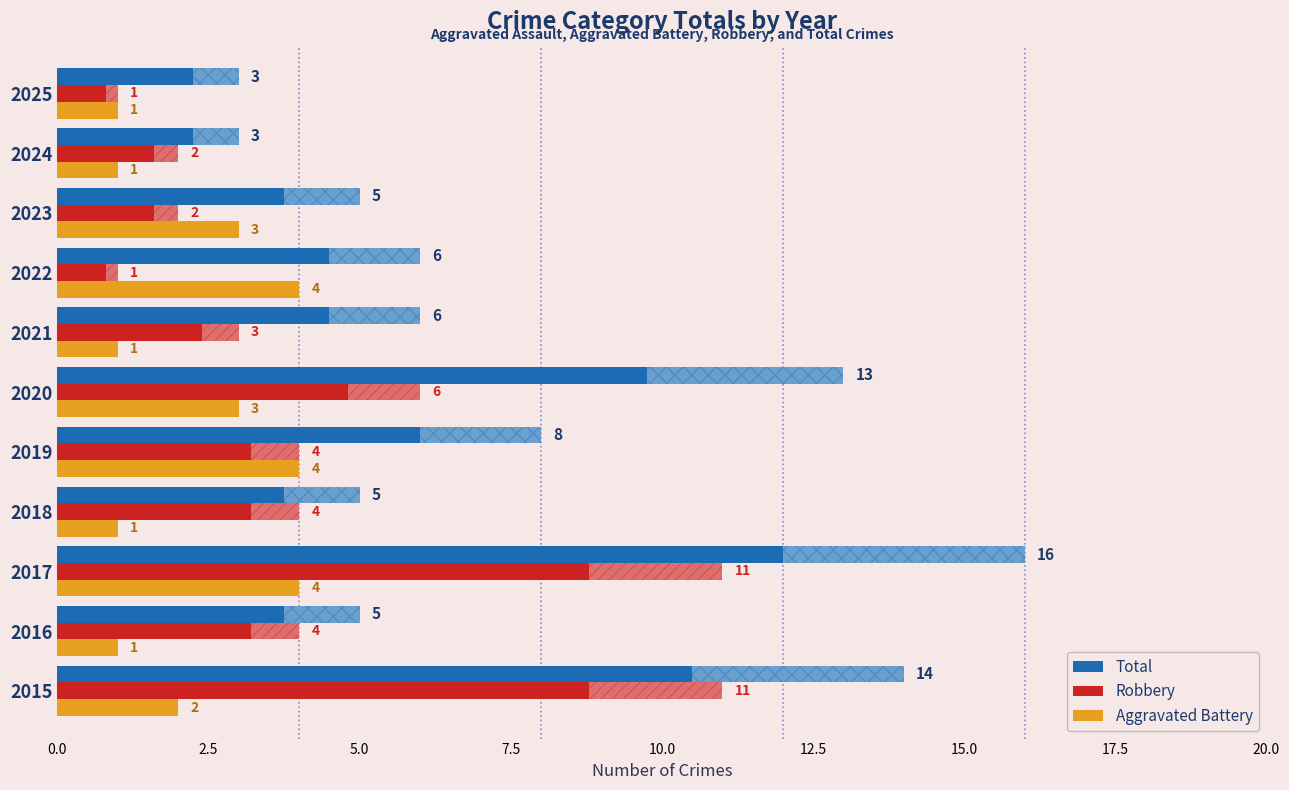

How many data points in Robbery are less than 4?

5